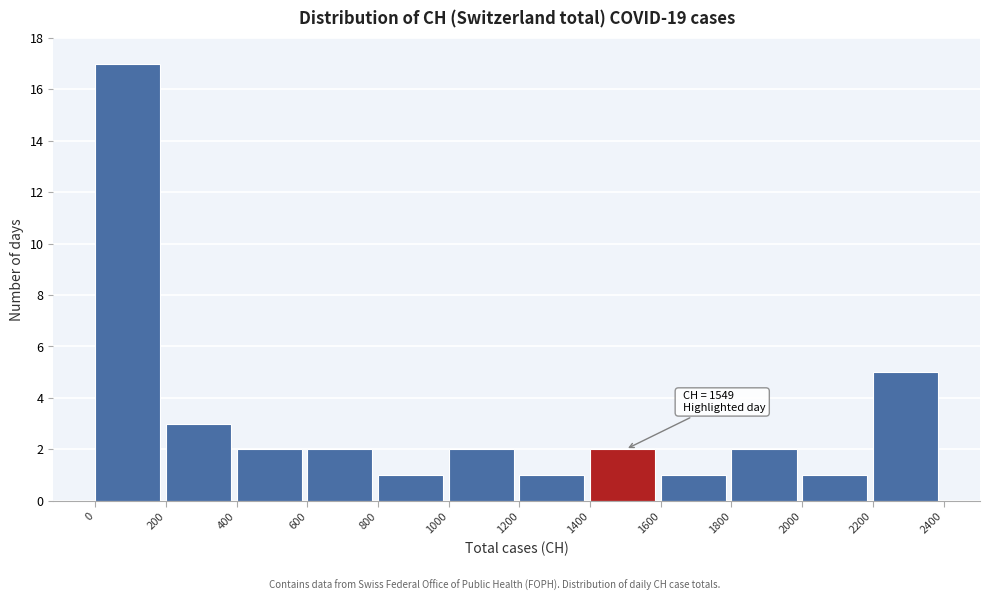

Which range on the x-axis has the tallest bar?

0 to 200